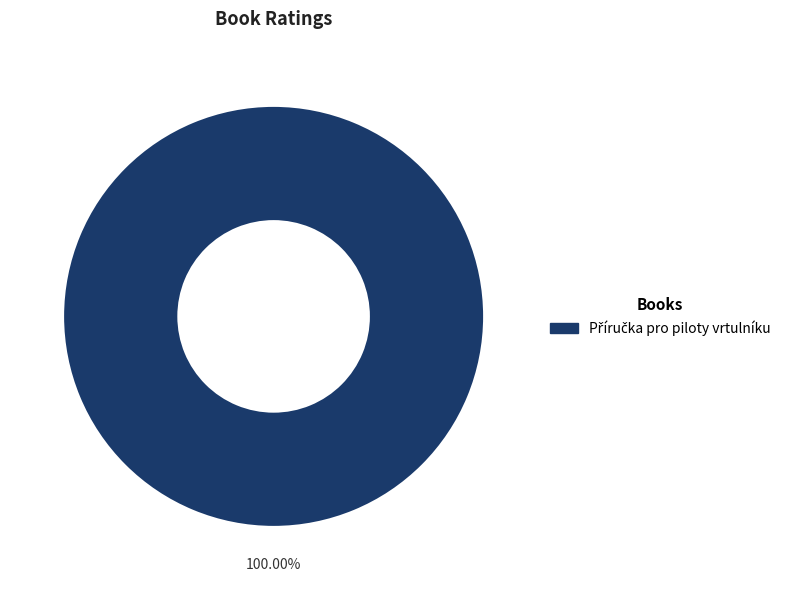

Does any single category account for the majority?

Yes